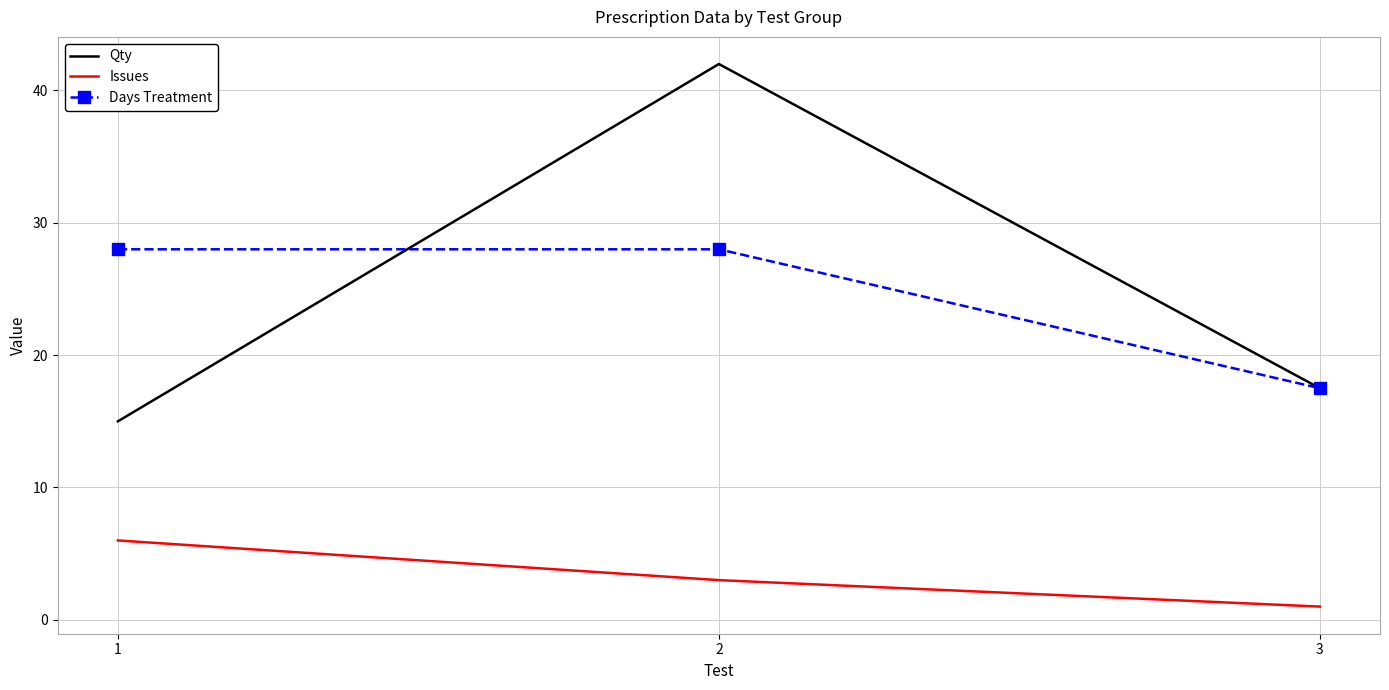

What is the total value across all series at 3?

36.0